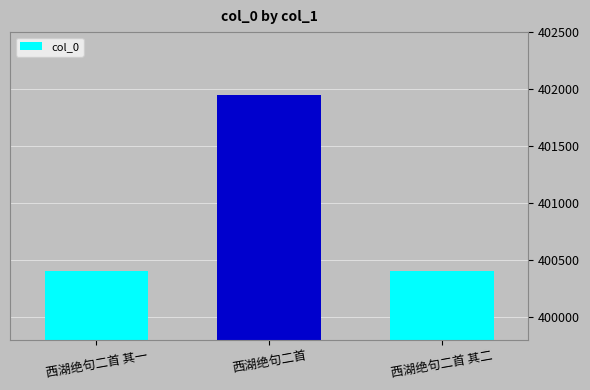

Which label corresponds to the largest value in the chart?

西湖绝句二首